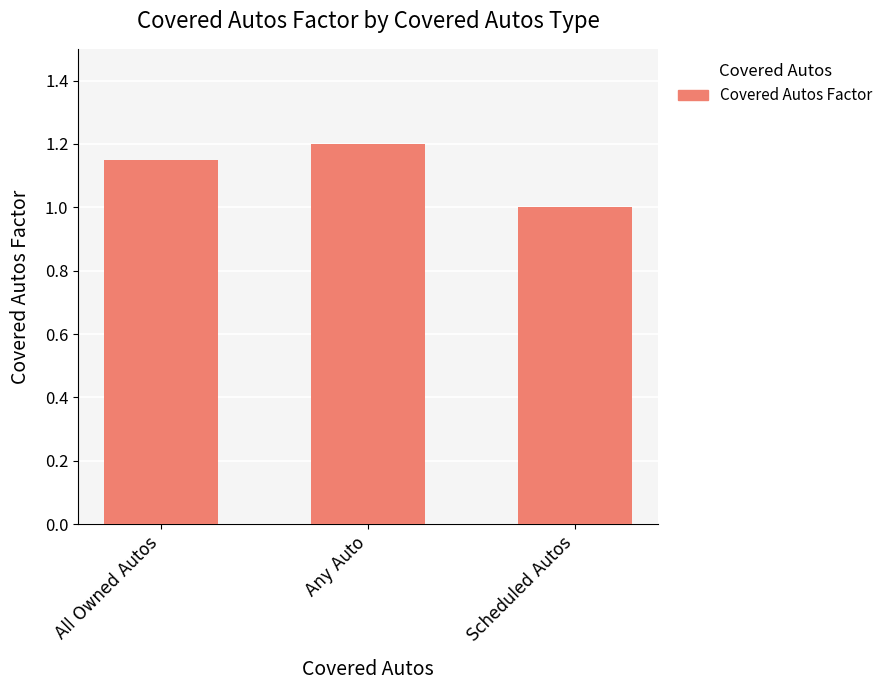

Which label corresponds to the smallest value in the chart?

Scheduled Autos